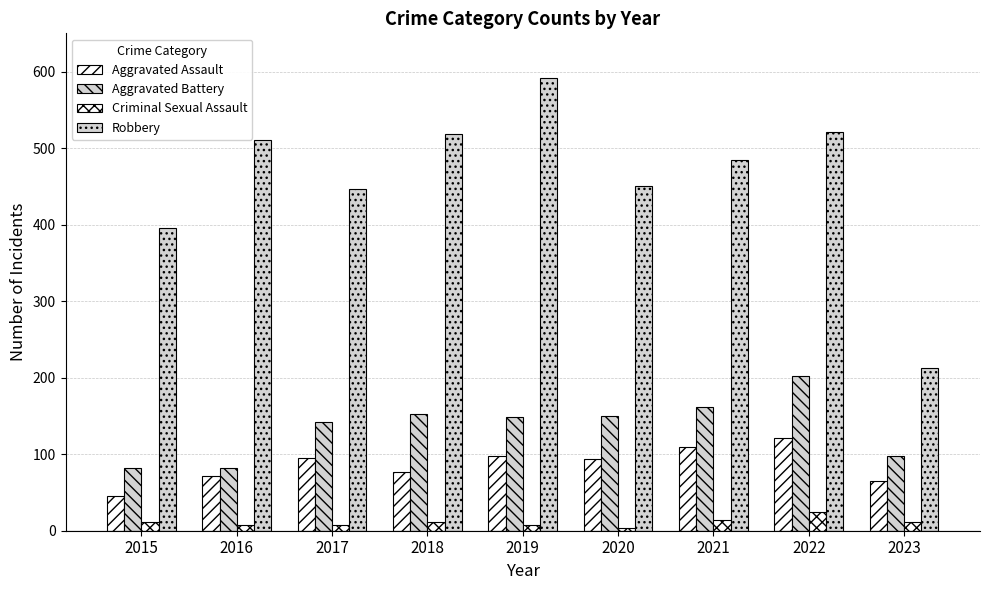

What is the difference between the maximum and second lowest values in the Aggravated Assault series?

56